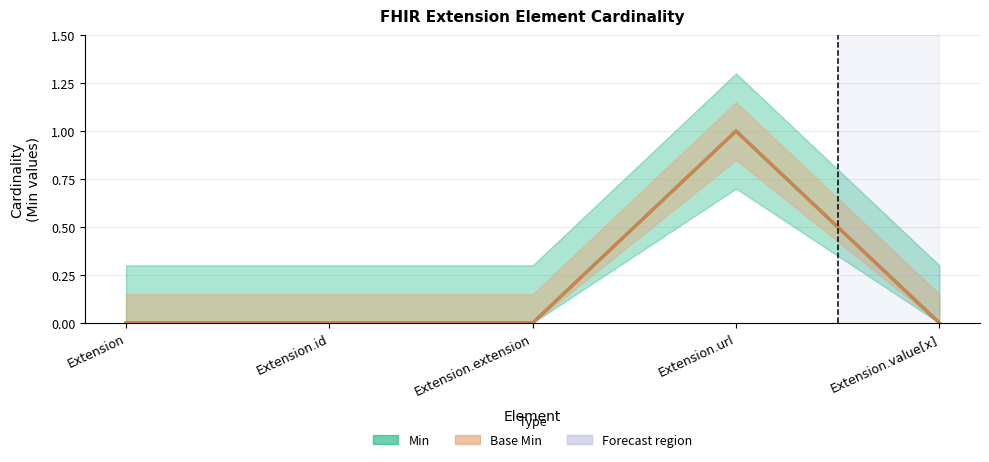

True or false: Min and Base Min intersect in this chart.

False